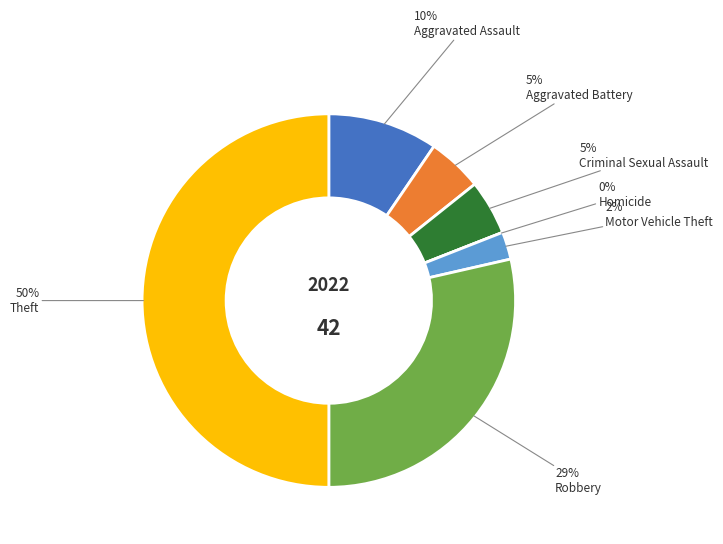

Count the number of slices in the pie.

7